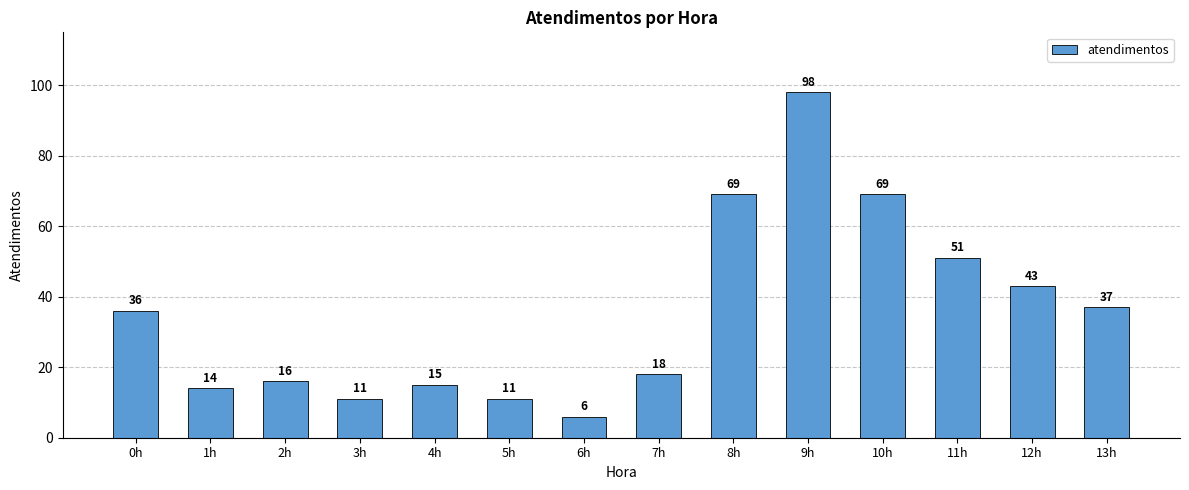

Reading right to left, list all the values displayed in this chart.

37	43	51	69	98	69	18	6	11	15	11	16	14	36